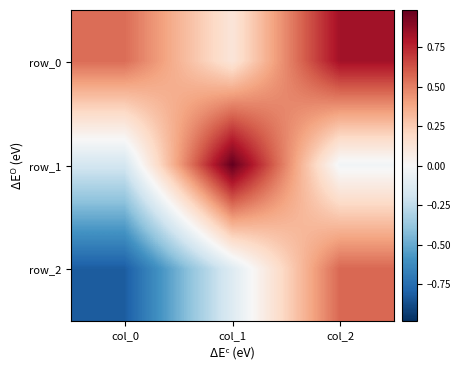

What is the sum of the row_1 values at col_0 and col_1?

0.8